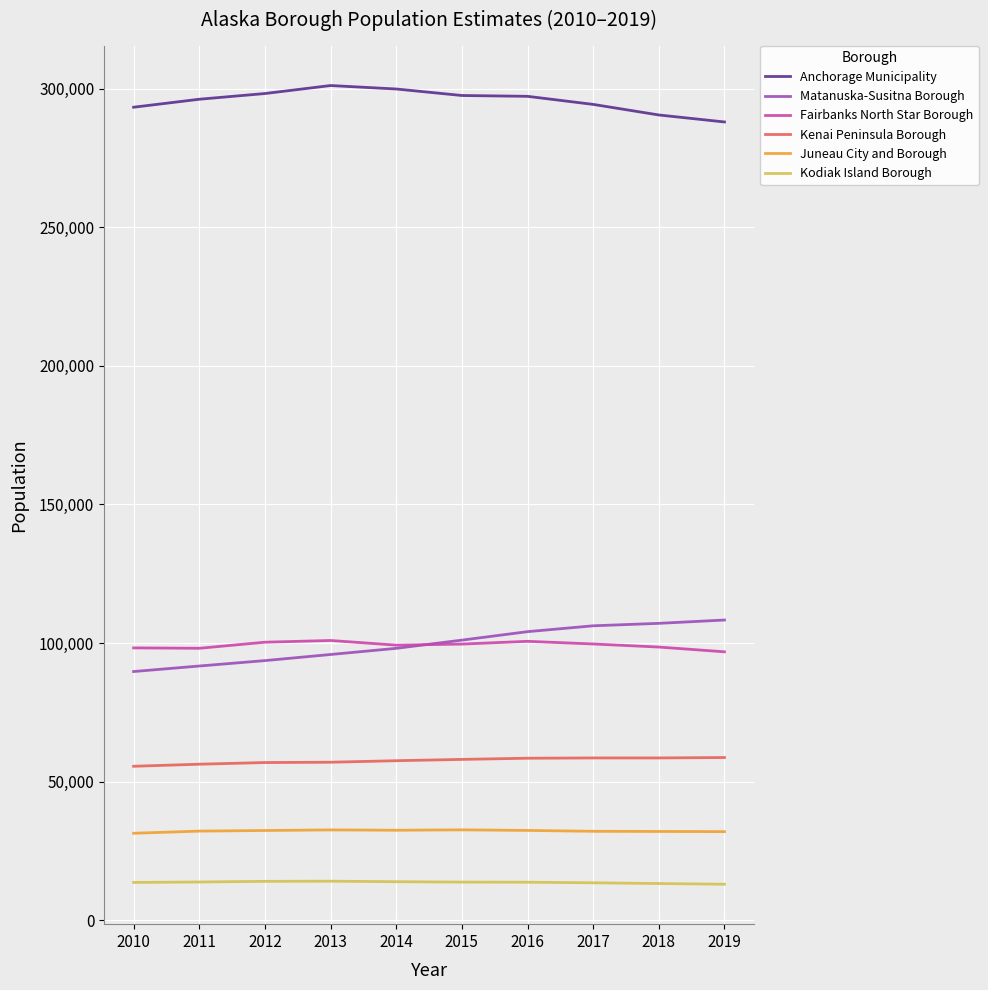

Is it true that Kodiak Island Borough equals 13907 at 2014?

True